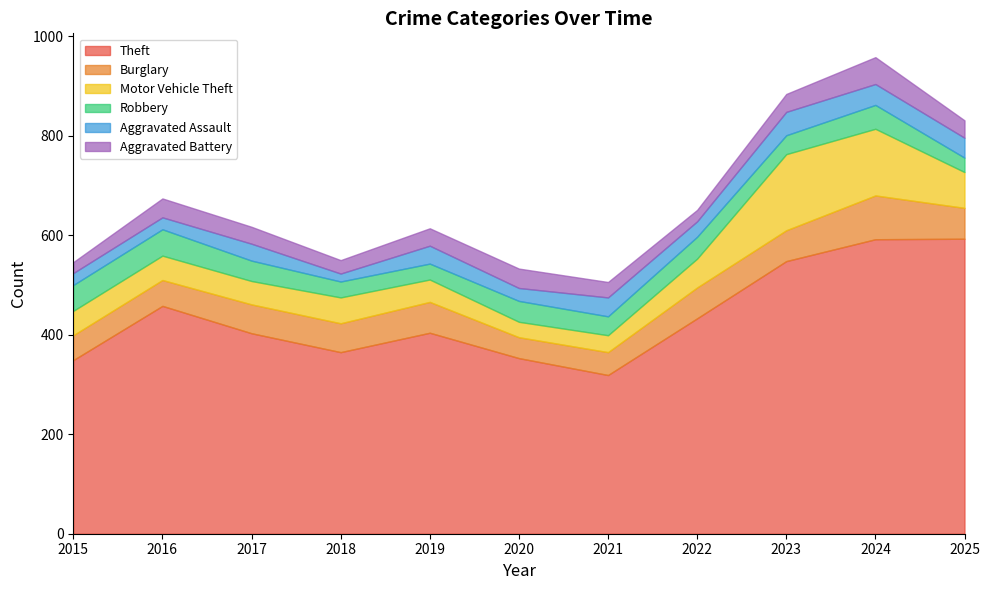

In Aggravated Battery, how many points are lower than both neighbors (excluding endpoints)?

2